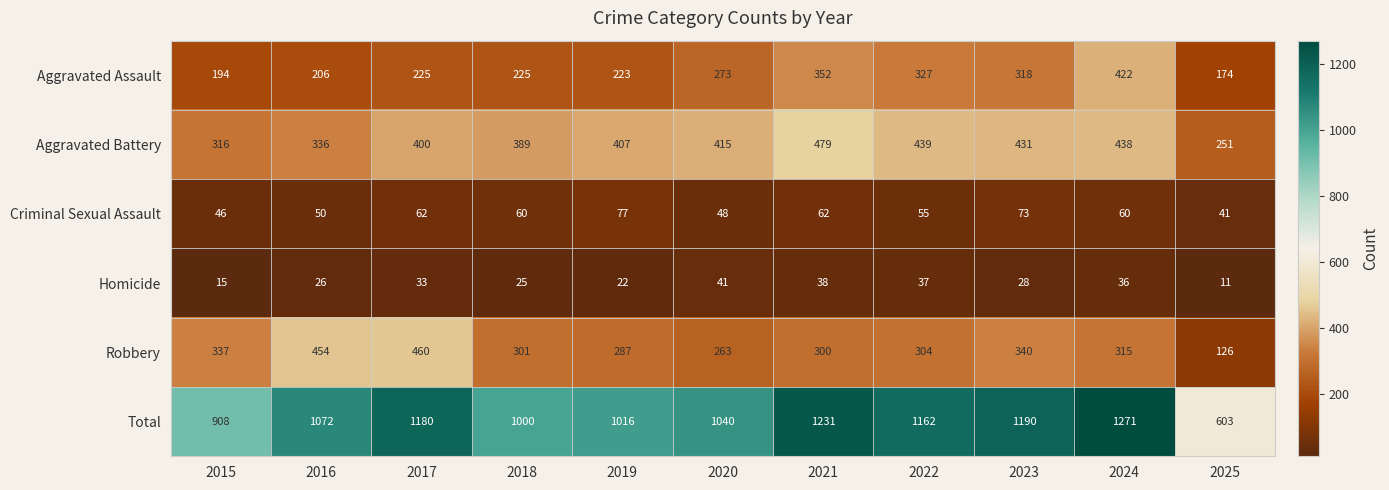

What is the difference between the highest and lowest values at 2022?

1125